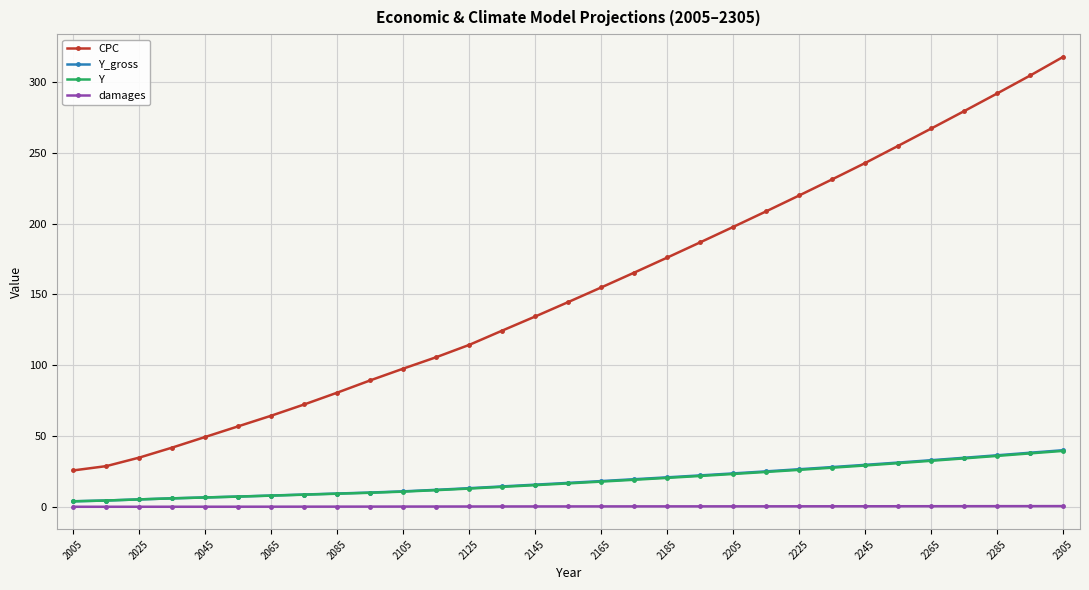

Which series has the widest spread of values?

CPC